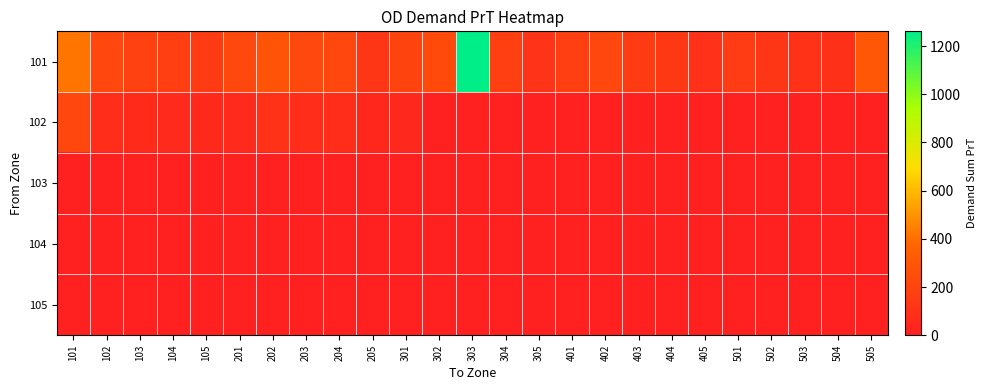

Reading left to right, extract all data points from this chart.

101: 101=419.5	102=213.9	103=175.3	104=164.5	105=151.2	201=221.2	202=283.5	203=218.2	204=214.4	205=125.9	301=194.4	302=230.0	303=1261.4	304=166.9	305=106.9	401=169.0	402=212.8	403=150.2	404=137.3	405=94.2	501=154.4	502=124.1	503=99.0	504=92.2	505=302.8
102: 101=215.3	102=77.9	103=59.3	104=57.2	105=52.9	201=56.6	202=103.4	203=74.9	204=75.8	205=42.3	301=48.9	302=0.0	303=0.0	304=0.0	305=0.0	401=0.0	402=0.0	403=0.0	404=0.0	405=0.0	501=0.0	502=0.0	503=0.0	504=0.0	505=0.0
103: 101=0.0	102=0.0	103=0.0	104=0.0	105=0.0	201=0.0	202=0.0	203=0.0	204=0.0	205=0.0	301=0.0	302=0.0	303=0.0	304=0.0	305=0.0	401=0.0	402=0.0	403=0.0	404=0.0	405=0.0	501=0.0	502=0.0	503=0.0	504=0.0	505=0.0
104: 101=0.0	102=0.0	103=0.0	104=0.0	105=0.0	201=0.0	202=0.0	203=0.0	204=0.0	205=0.0	301=0.0	302=0.0	303=0.0	304=0.0	305=0.0	401=0.0	402=0.0	403=0.0	404=0.0	405=0.0	501=0.0	502=0.0	503=0.0	504=0.0	505=0.0
105: 101=0.0	102=0.0	103=0.0	104=0.0	105=0.0	201=0.0	202=0.0	203=0.0	204=0.0	205=0.0	301=0.0	302=0.0	303=0.0	304=0.0	305=0.0	401=0.0	402=0.0	403=0.0	404=0.0	405=0.0	501=0.0	502=0.0	503=0.0	504=0.0	505=0.0